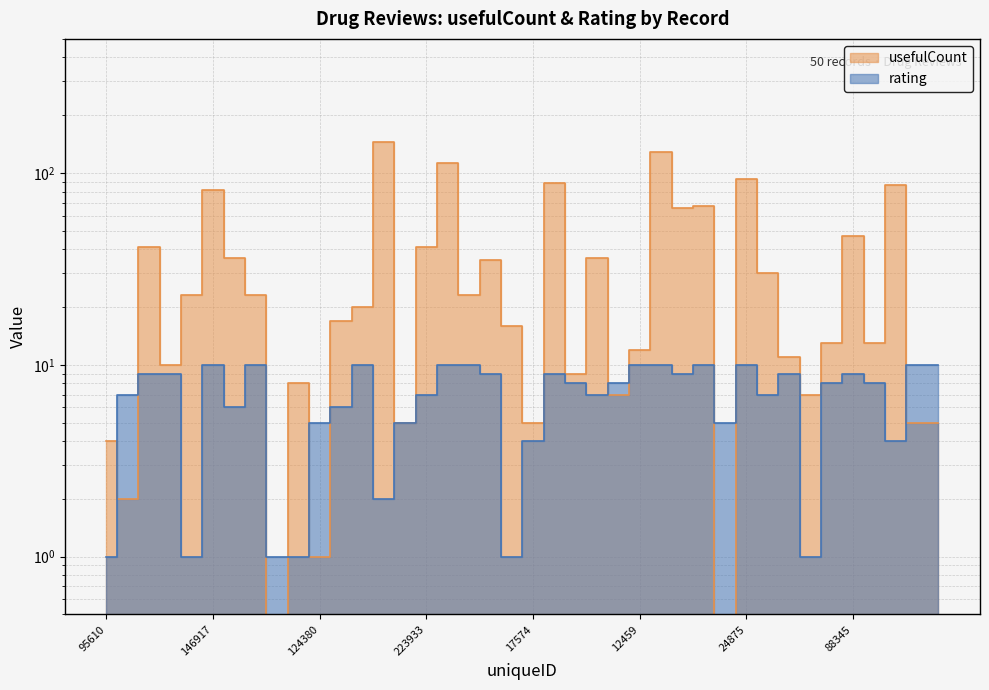

Reading left to right, what are all the values shown in this chart?

usefulCount: 95610=4	588=2	182733=41	52437=10	183710=23	146917=82	28358=36	16407=23	56868=0	34307=8	124380=1	168604=17	76073=20	120006=145	109622=5	223933=41	70668=113	62994=23	12868=35	101643=16	17574=5	186186=89	179849=9	199617=36	53306=7	12459=12	92912=128	171013=66	94150=67	190404=0	24875=93	210197=30	21255=11	151986=7	93901=13	88345=47	164280=13	208582=87	47569=5	144705=5
rating: 95610=1	588=7	182733=9	52437=9	183710=1	146917=10	28358=6	16407=10	56868=1	34307=1	124380=5	168604=6	76073=10	120006=2	109622=5	223933=7	70668=10	62994=10	12868=9	101643=1	17574=4	186186=9	179849=8	199617=7	53306=8	12459=10	92912=10	171013=9	94150=10	190404=5	24875=10	210197=7	21255=9	151986=1	93901=8	88345=9	164280=8	208582=4	47569=10	144705=10